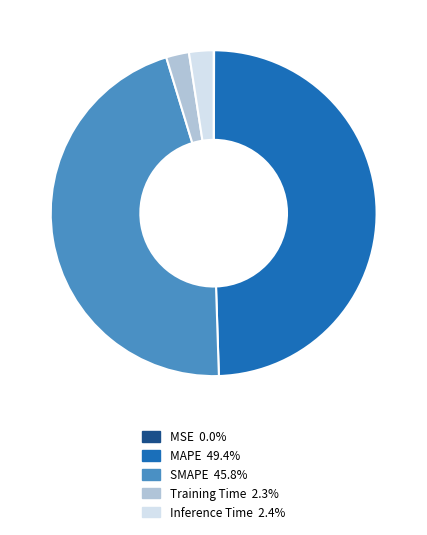

Is Inference Time the majority of the pie?

No